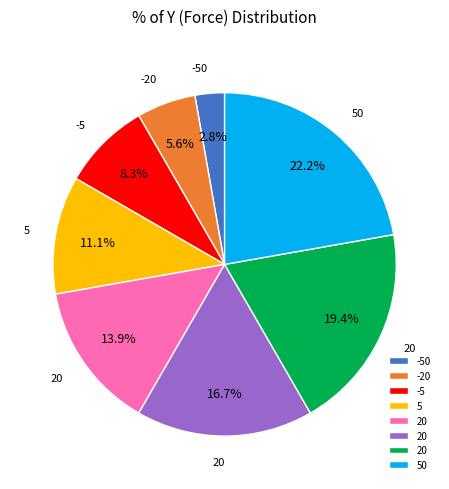

Is there a majority slice in this chart?

No